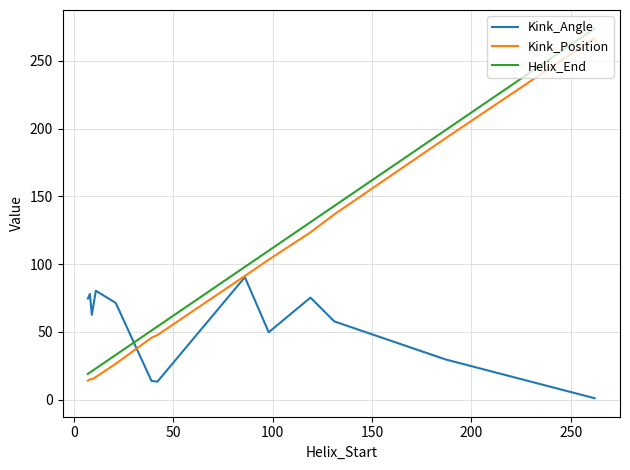

Which series has the largest total across all categories?

Helix_End